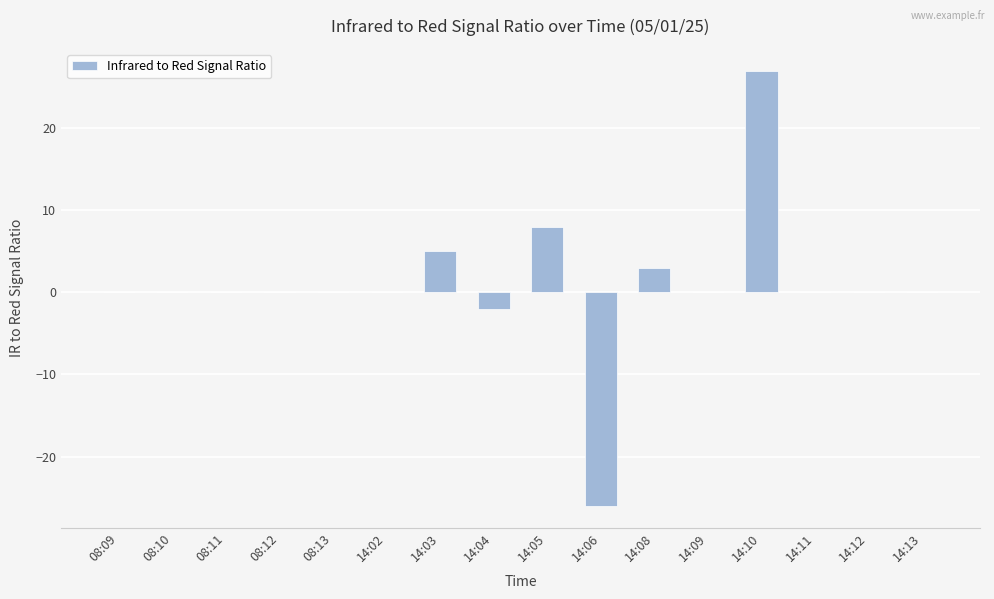

What is the approximate value at 14:06, to the nearest 5?

-25